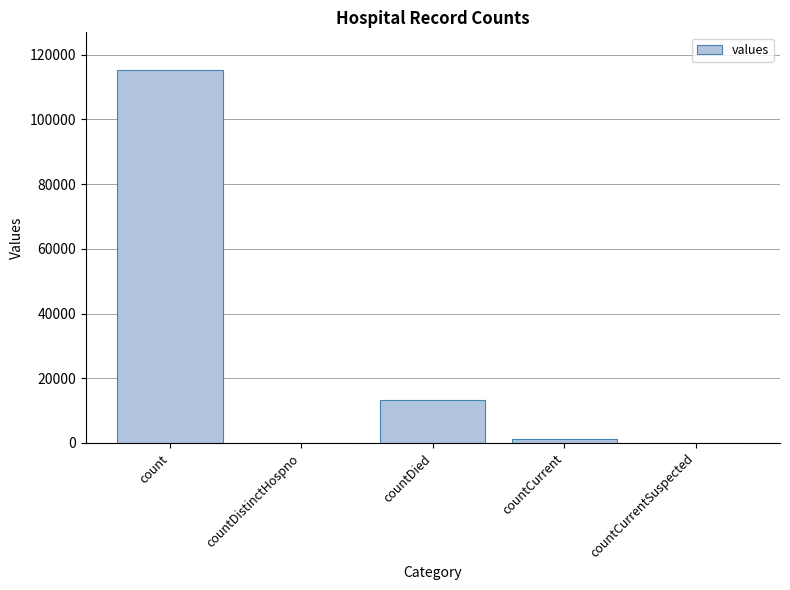

Which category has the highest value across all series?

count